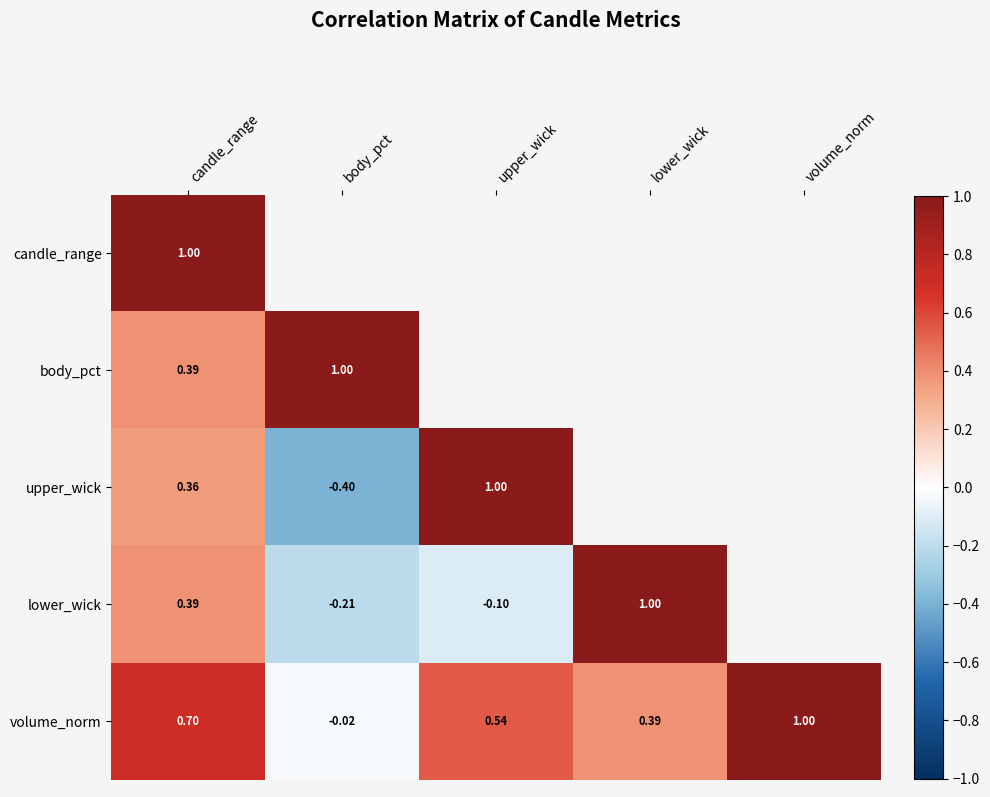

The volume_norm series shows 0.4 at lower_wick. True or false?

True